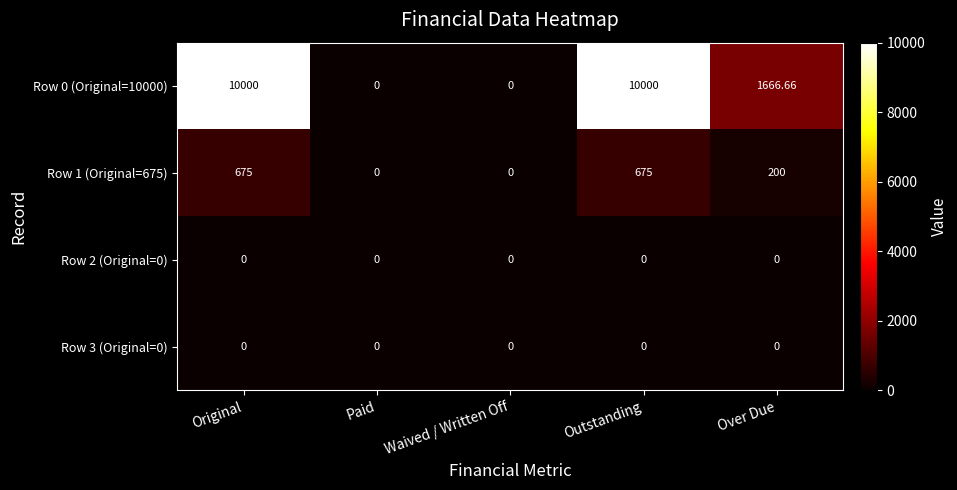

At which label does Row 0 (Original=10000) first exceed 1666?

Original